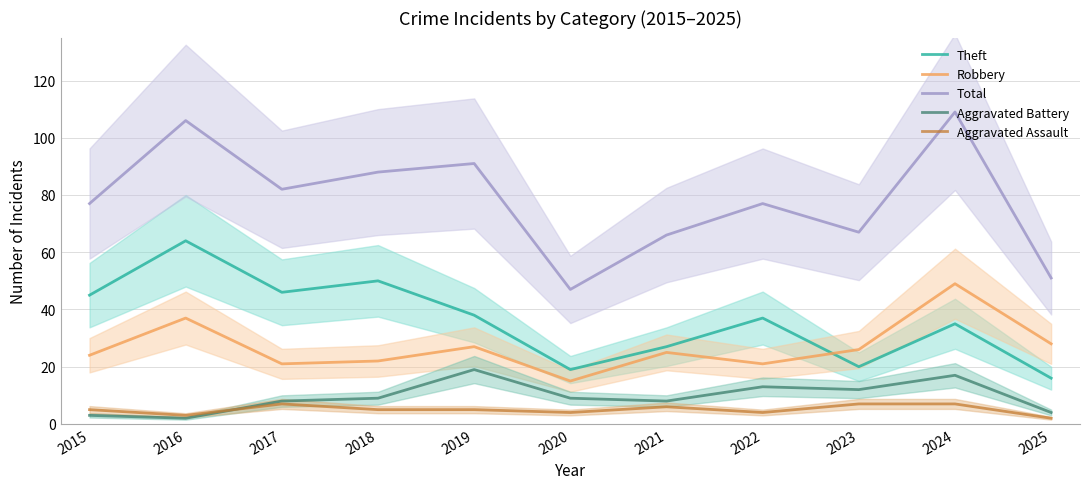

Is it true that Total equals 30 at 2018?

False